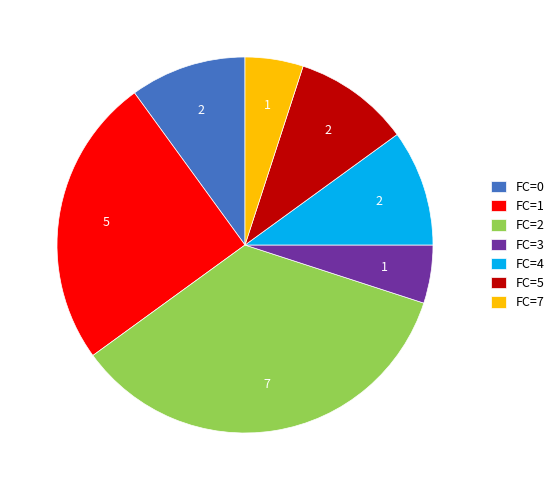

Between FC=7 and FC=1, which is larger?

FC=1